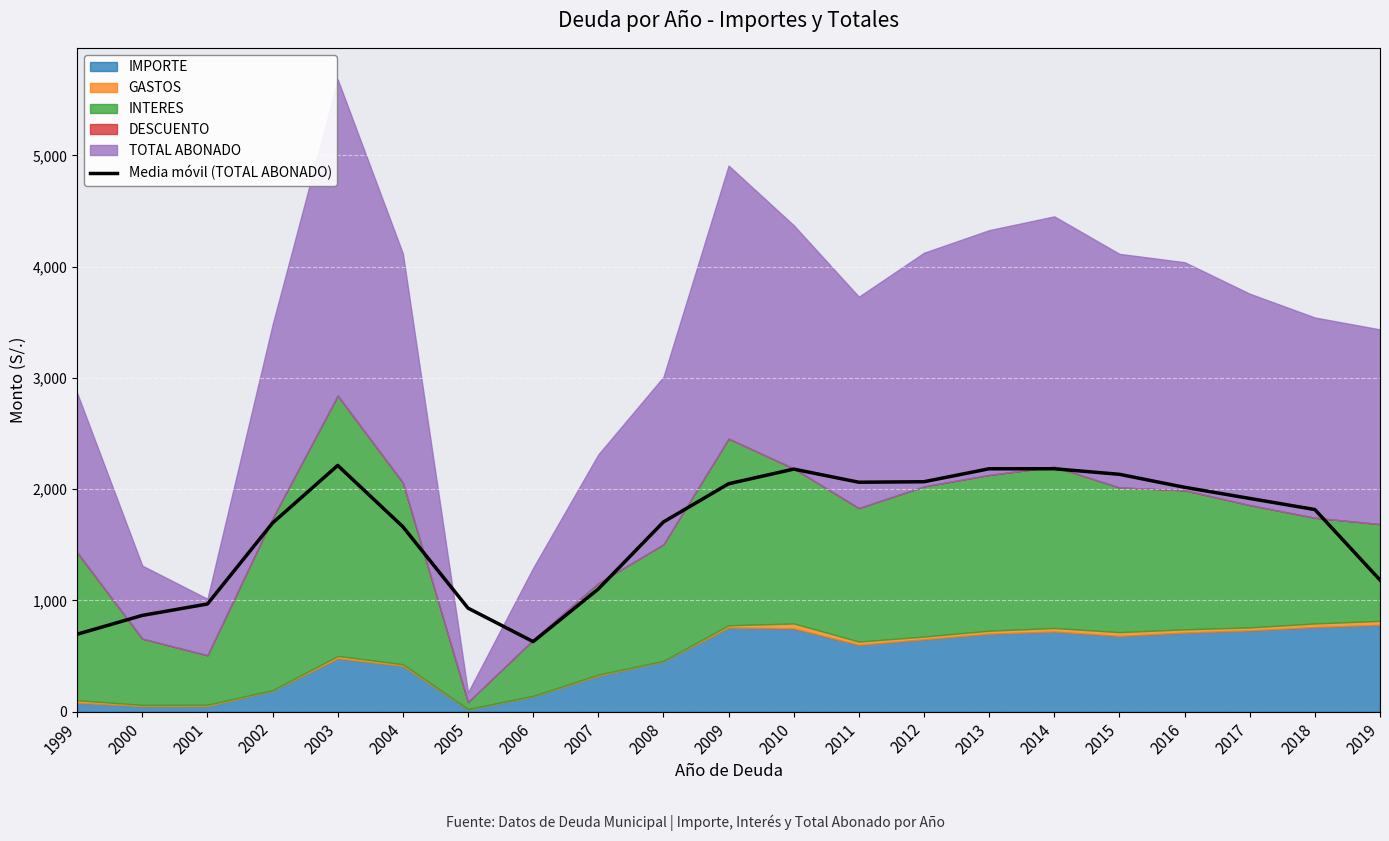

What is the minimum value shown in the chart?

629.6